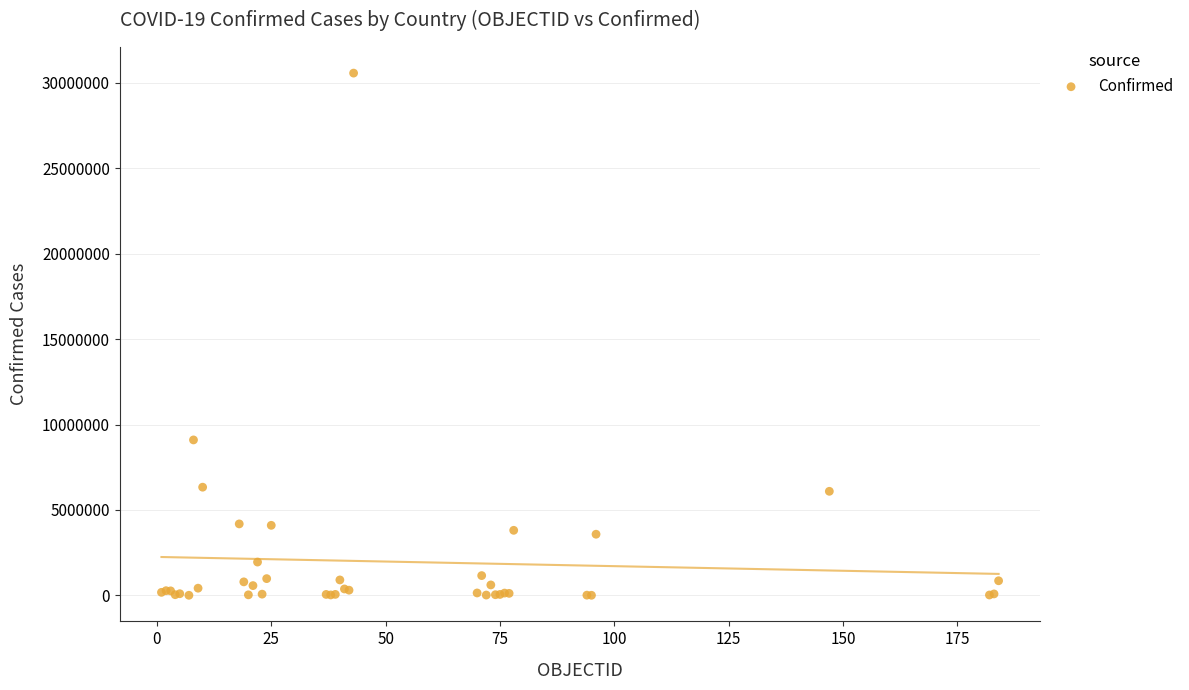

What Y value in the scatter plot is closest to 15290829?

9101319